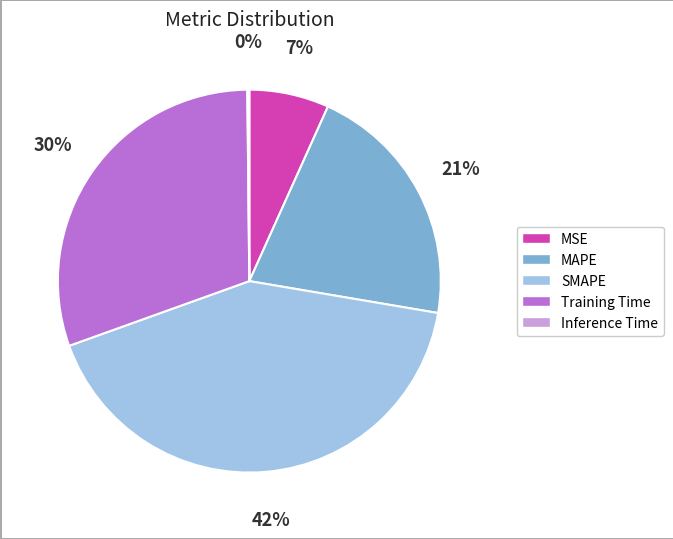

What is the largest slice in the pie chart?

SMAPE